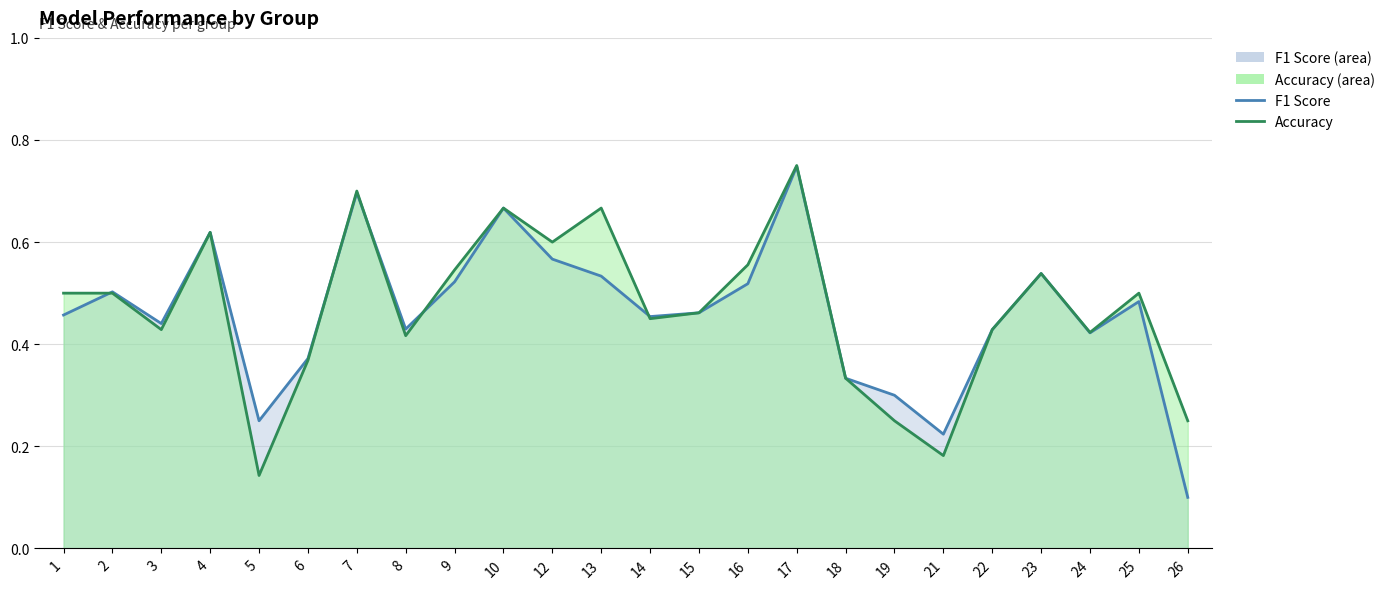

The value of f1 at 16 is 0.1. True or false?

False